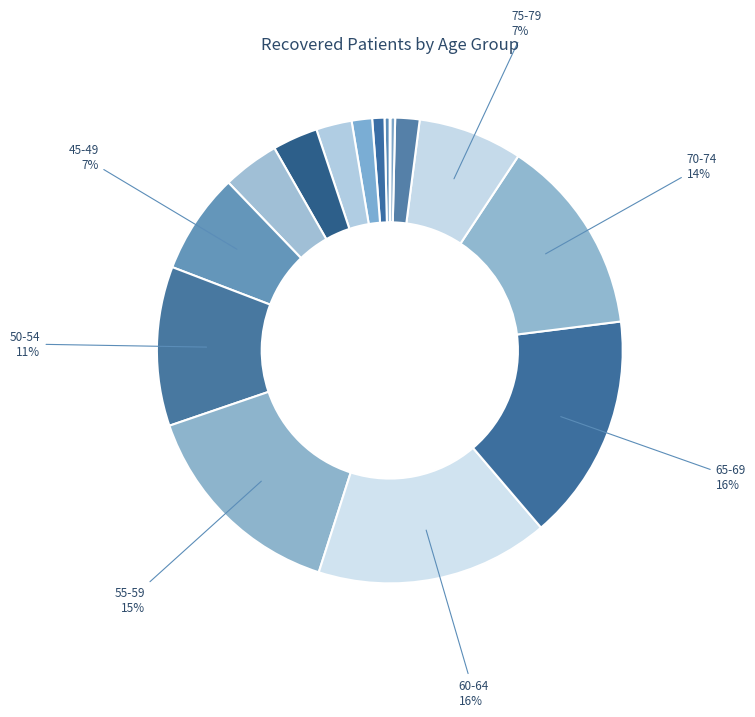

How many segments does this pie chart have?

16